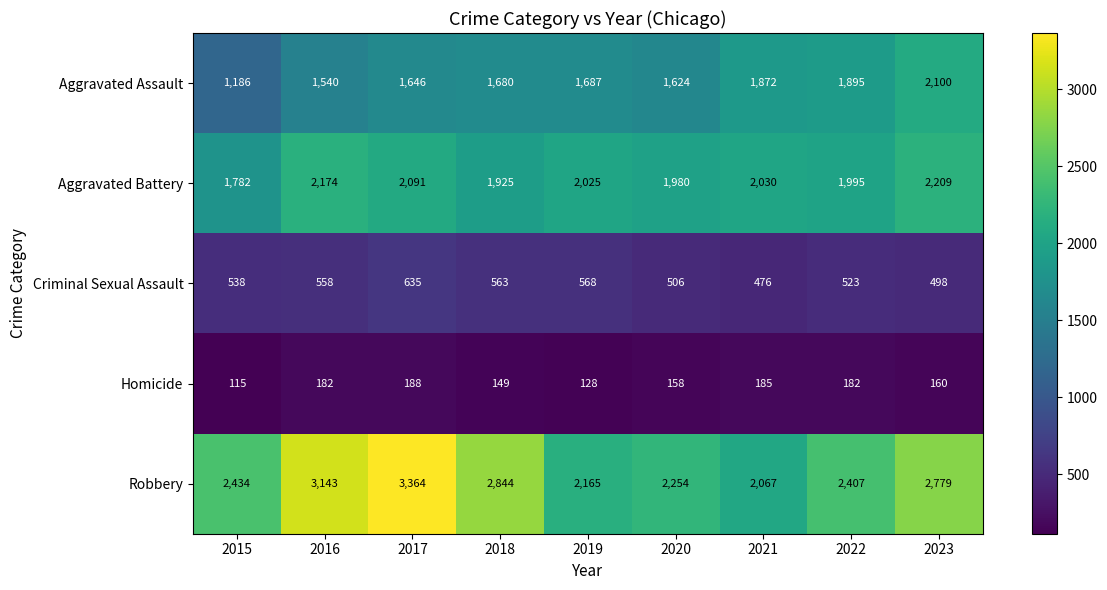

Is it true that Aggravated Battery equals 2209 at 2023?

True